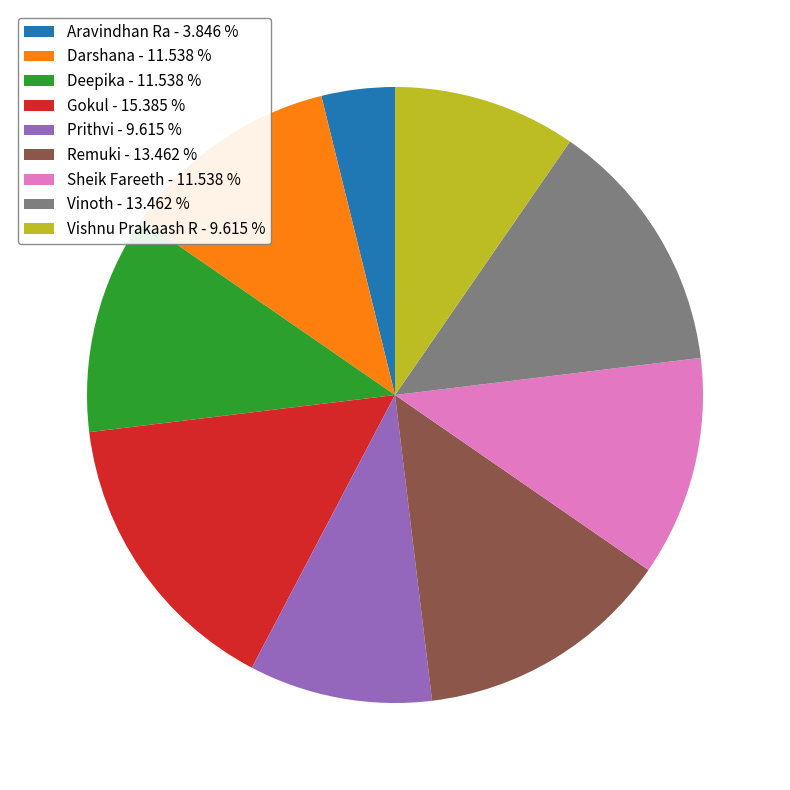

Which has a higher value, Vishnu Prakaash R - 9.615 % or Aravindhan Ra - 3.846 %?

Vishnu Prakaash R - 9.615 %